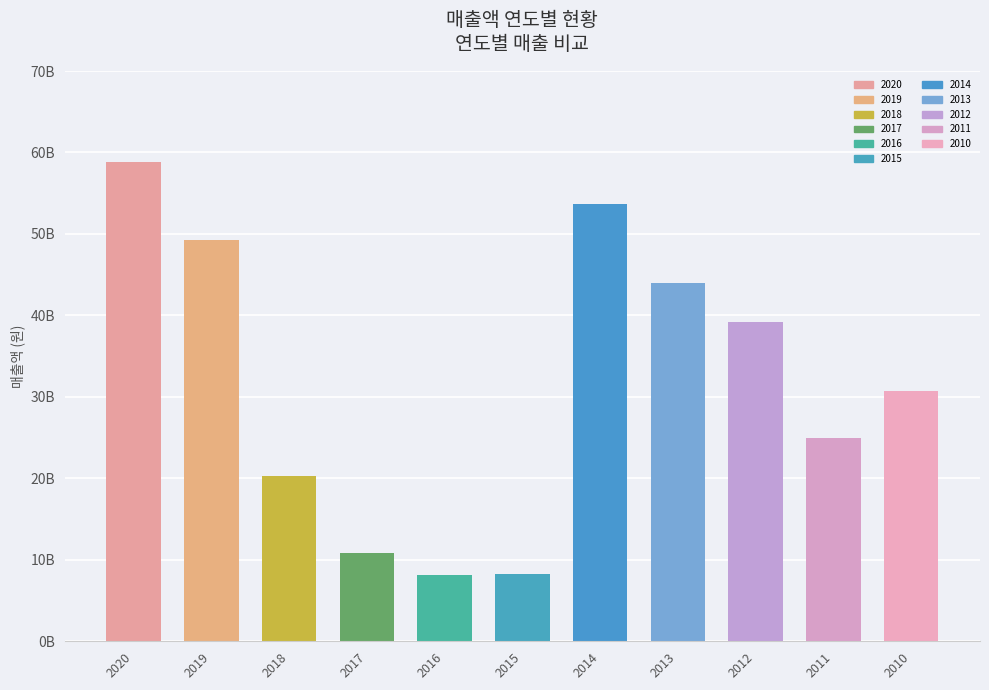

At which category does the chart reach its minimum across all series?

2016